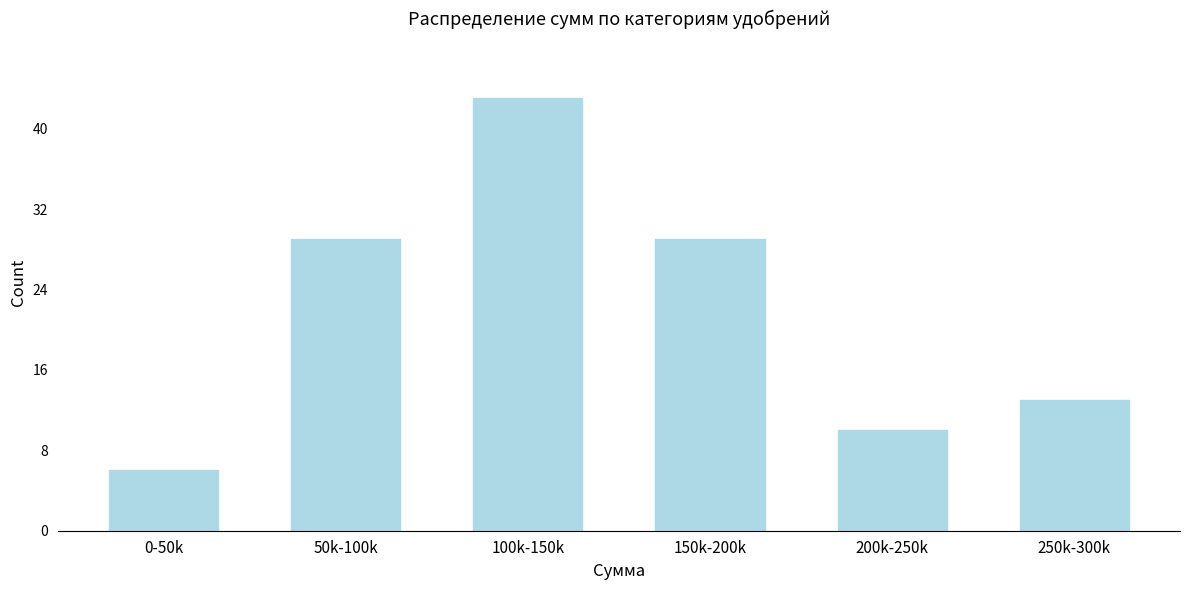

Reading right to left, transcribe all the data shown in this chart.

250k-300k=13	200k-250k=10	150k-200k=29	100k-150k=43	50k-100k=29	0-50k=6